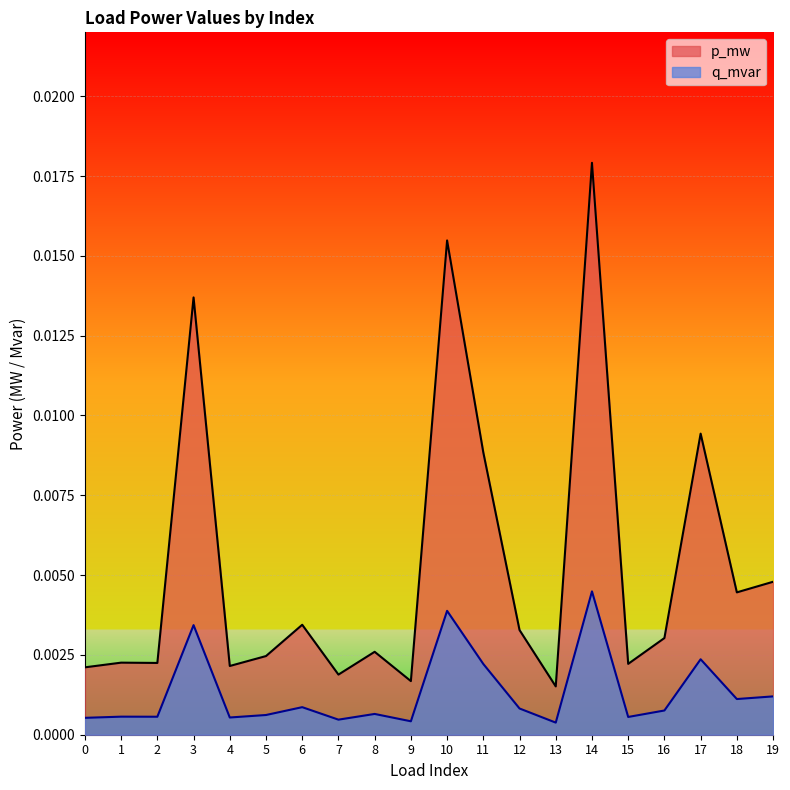

Which series has the largest total across all categories?

p_mw